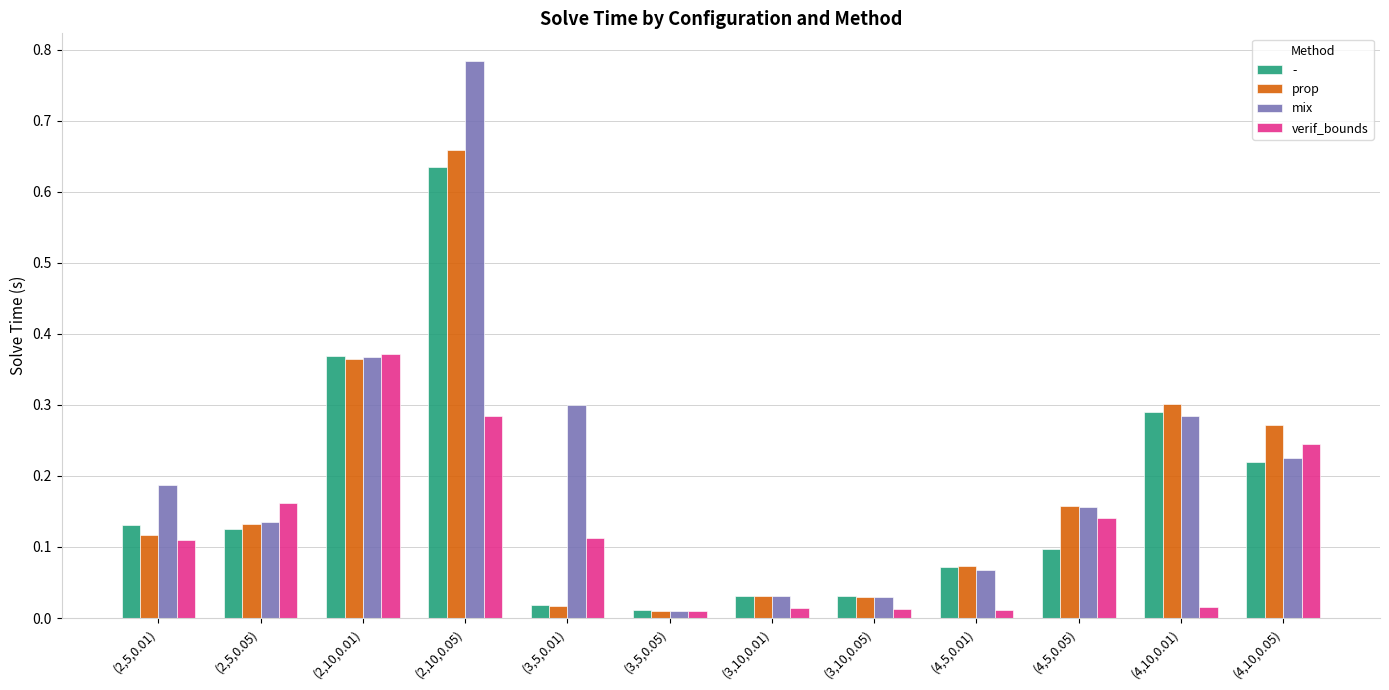

How many groups of bars are there?

12